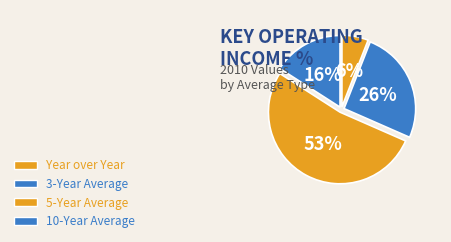

True or false: 3-Year Average accounts for 26% of the total.

True